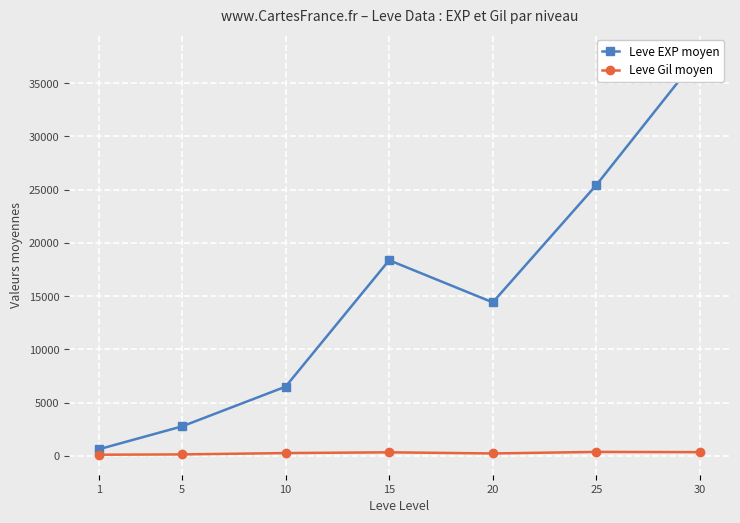

True or false: Leve EXP moyen and Leve Gil moyen cross at least once.

False